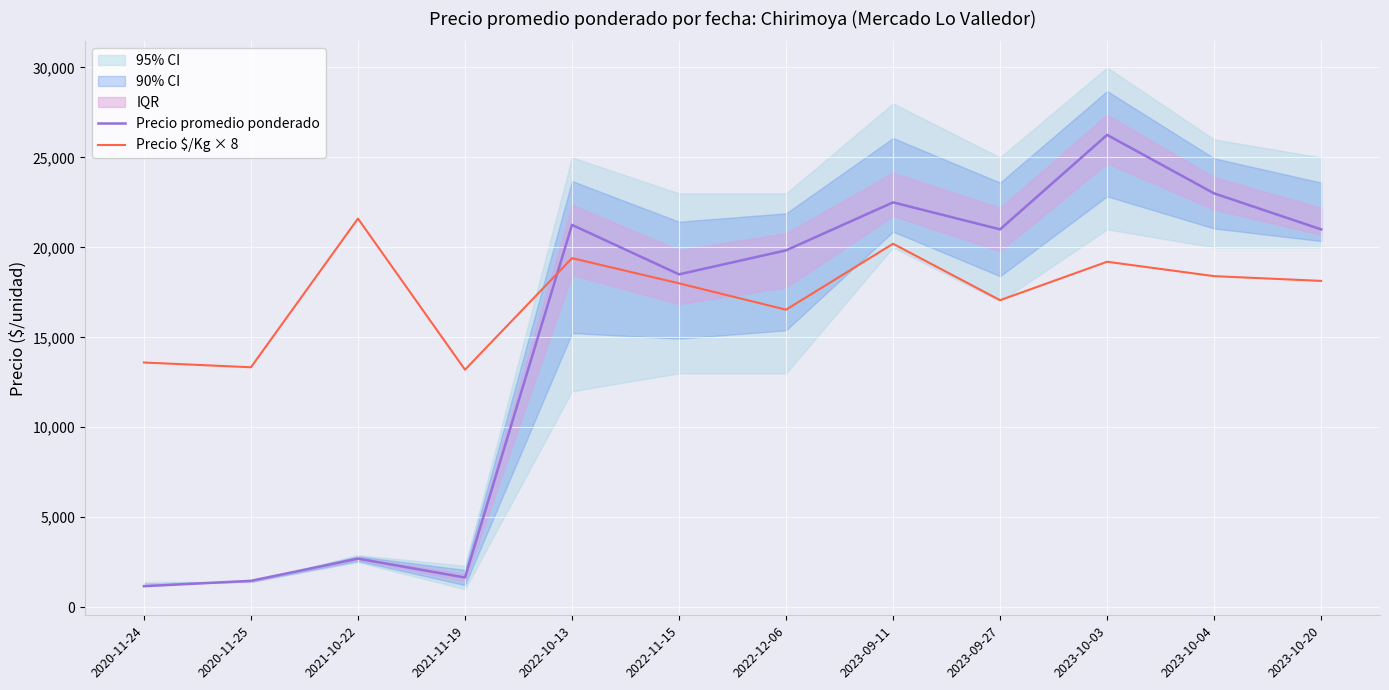

At which category does the chart reach its peak across all series?

2023-10-03